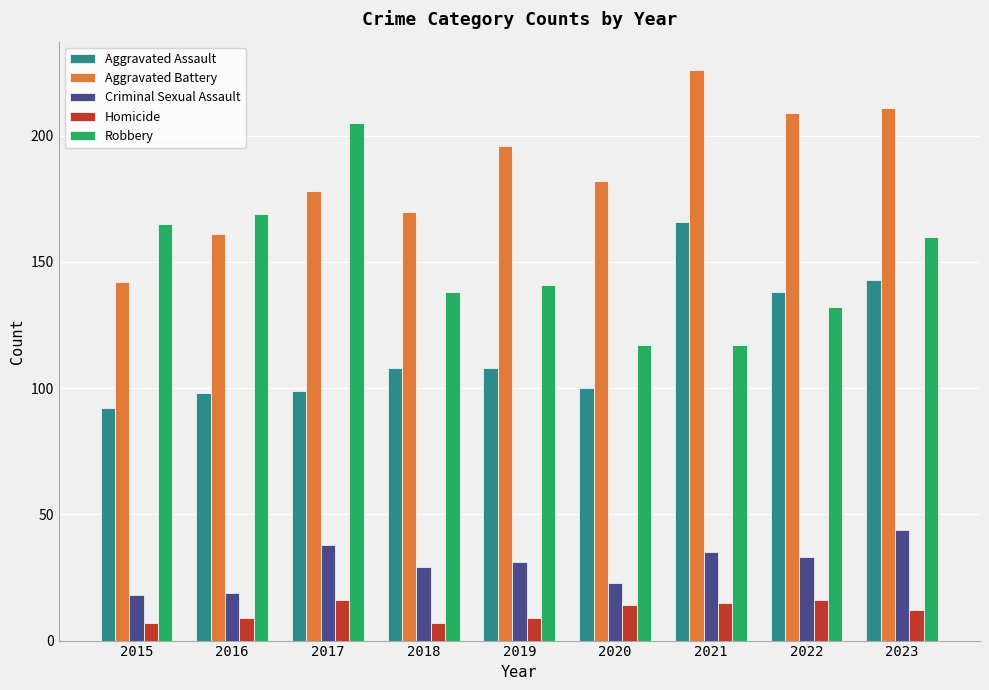

How many data points does each series have?

9